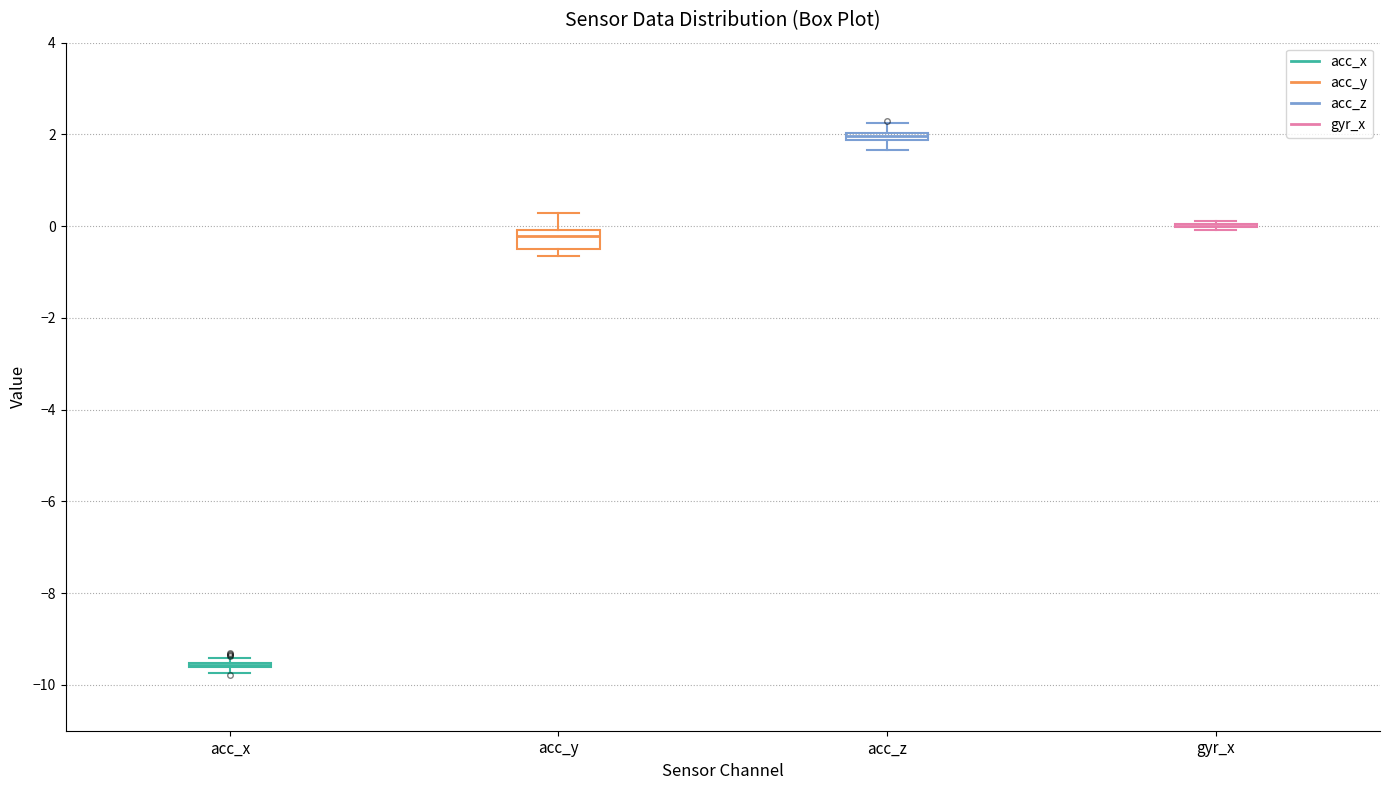

Comparing the boxes themselves (not the whiskers), which one is the tallest?

acc_y